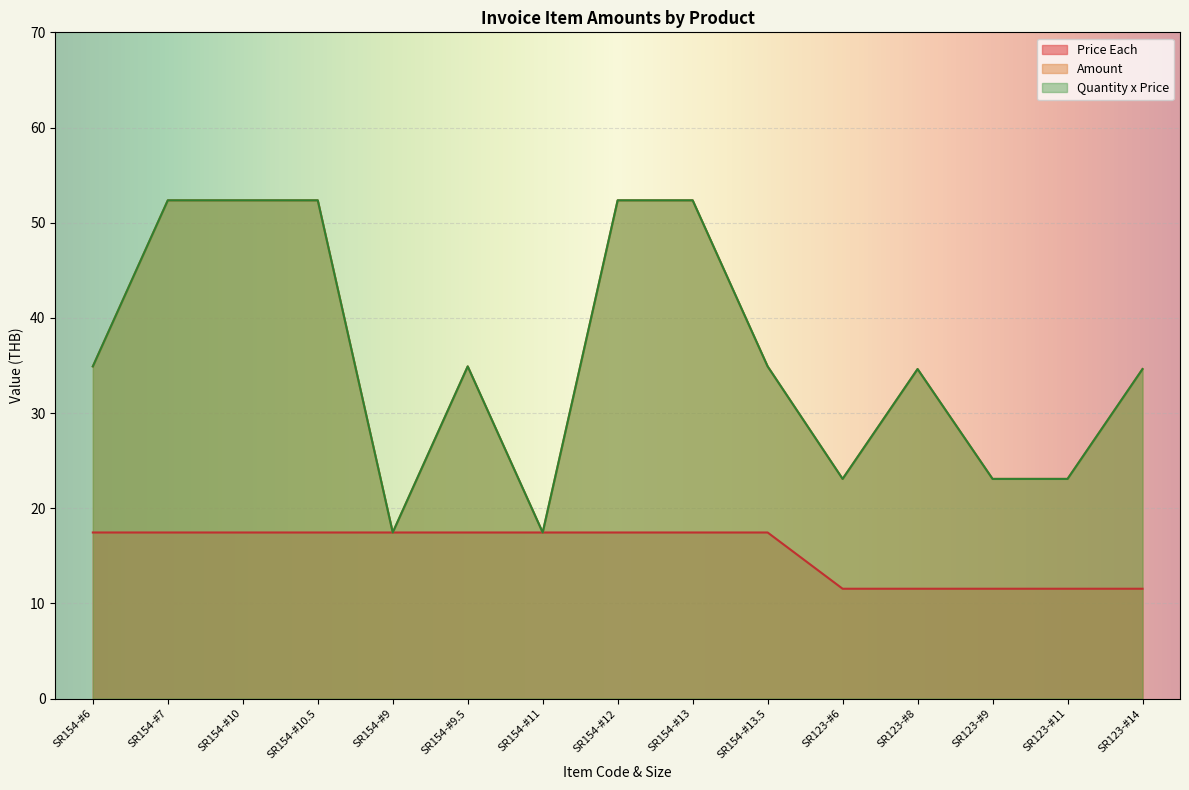

Is it true that Quantity x Price equals 18.2 at SR154-#10.5?

False